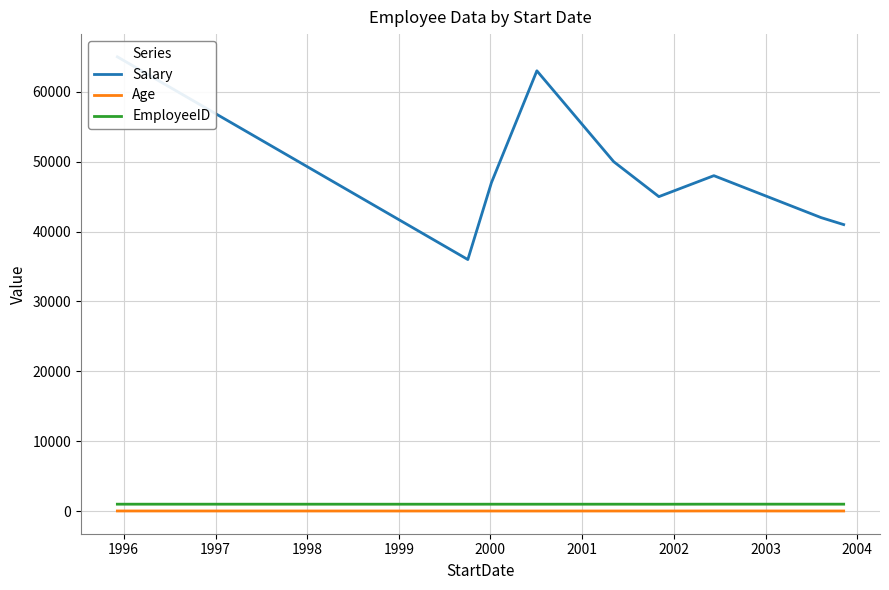

Which series has the largest range (max minus min)?

Salary